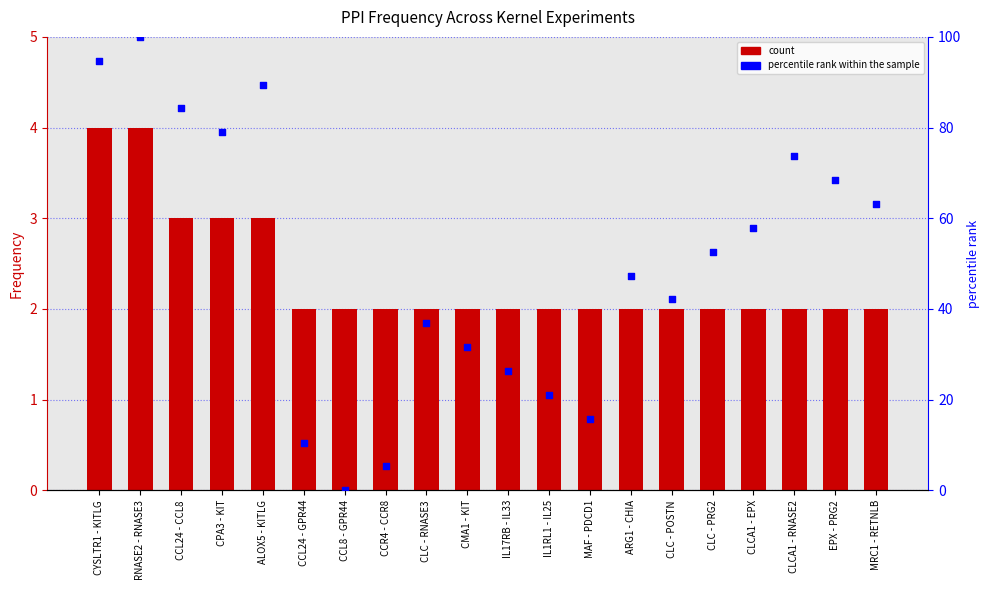

Which series reaches the maximum Y coordinate?

percentile rank within the sample